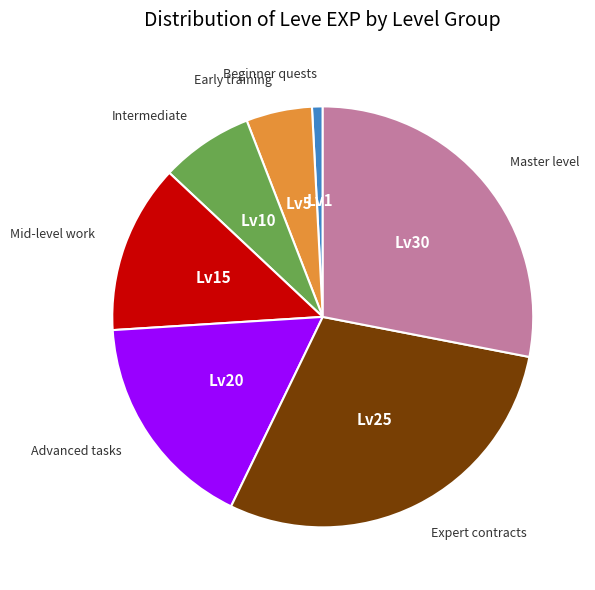

Does any single category account for the majority?

No